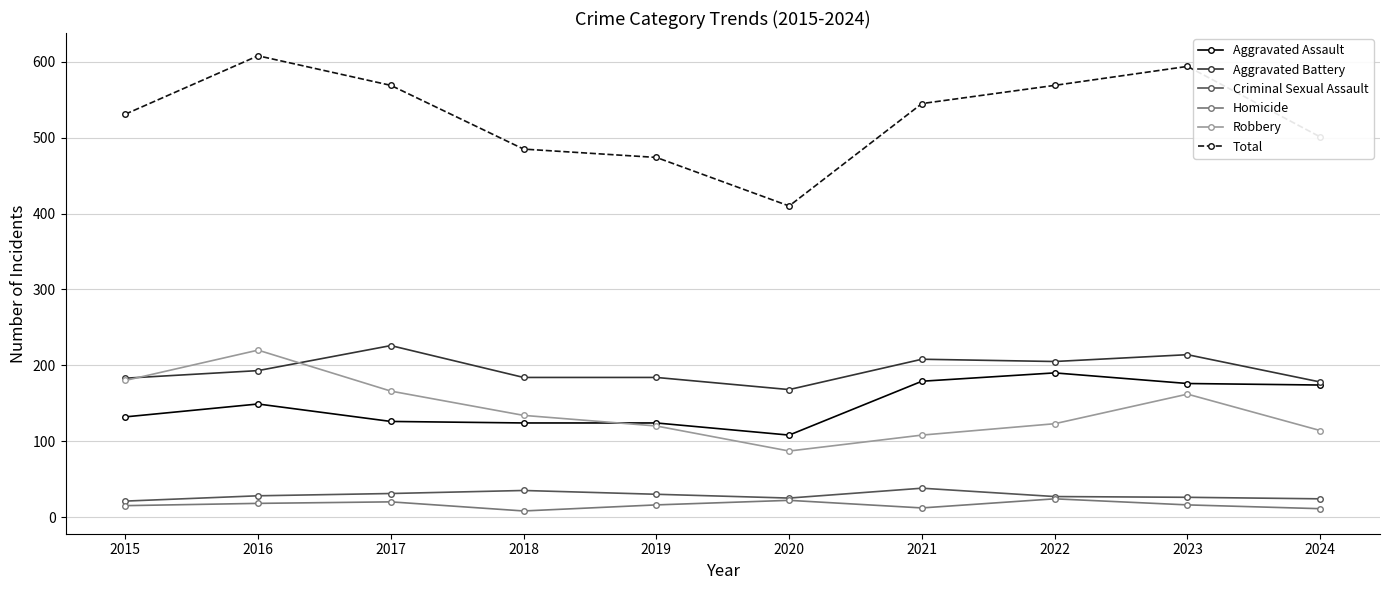

The value of Total at 2023 is 320. True or false?

False